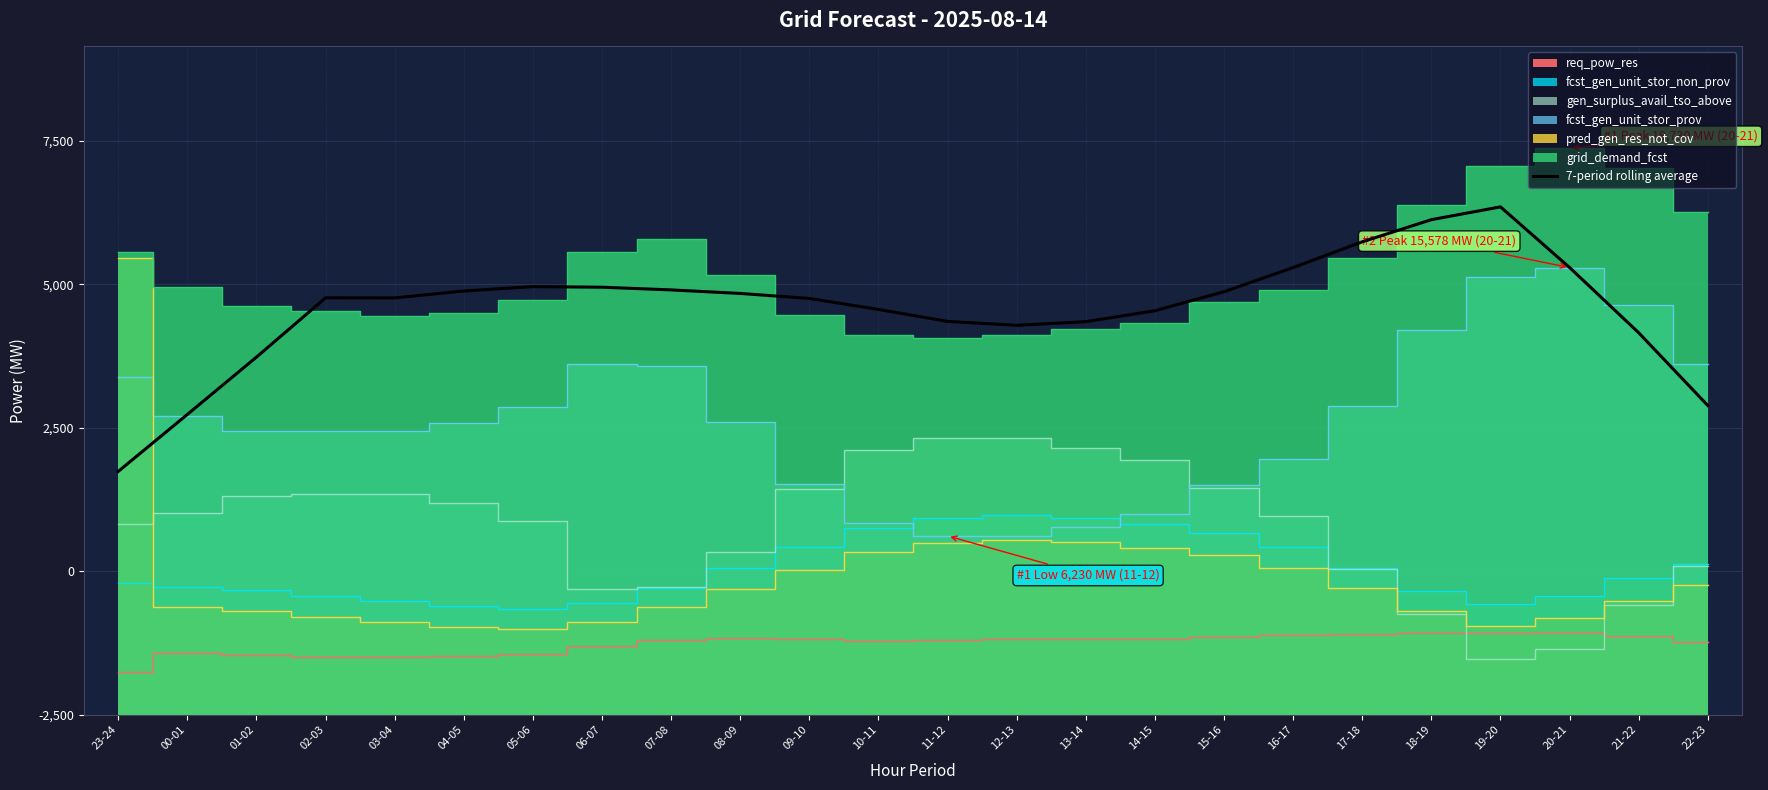

Reading left to right, what are all the values shown in this chart?

23-24=8478.0	00-01=10462.3	01-02=12460.0	02-03=14525.1	03-04=14522.1	04-05=14762.1	05-06=14915.1	06-07=14894.1	07-08=14800.0	08-09=14677.4	09-10=14501.4	10-11=14120.1	11-12=13702.6	12-13=13567.6	13-14=13693.9	14-15=14075.9	15-16=14737.0	16-17=15578.4	17-18=16475.9	18-19=17246.3	19-20=17693.1	20-21=15579.6	21-22=13307.4	22-23=10771.1